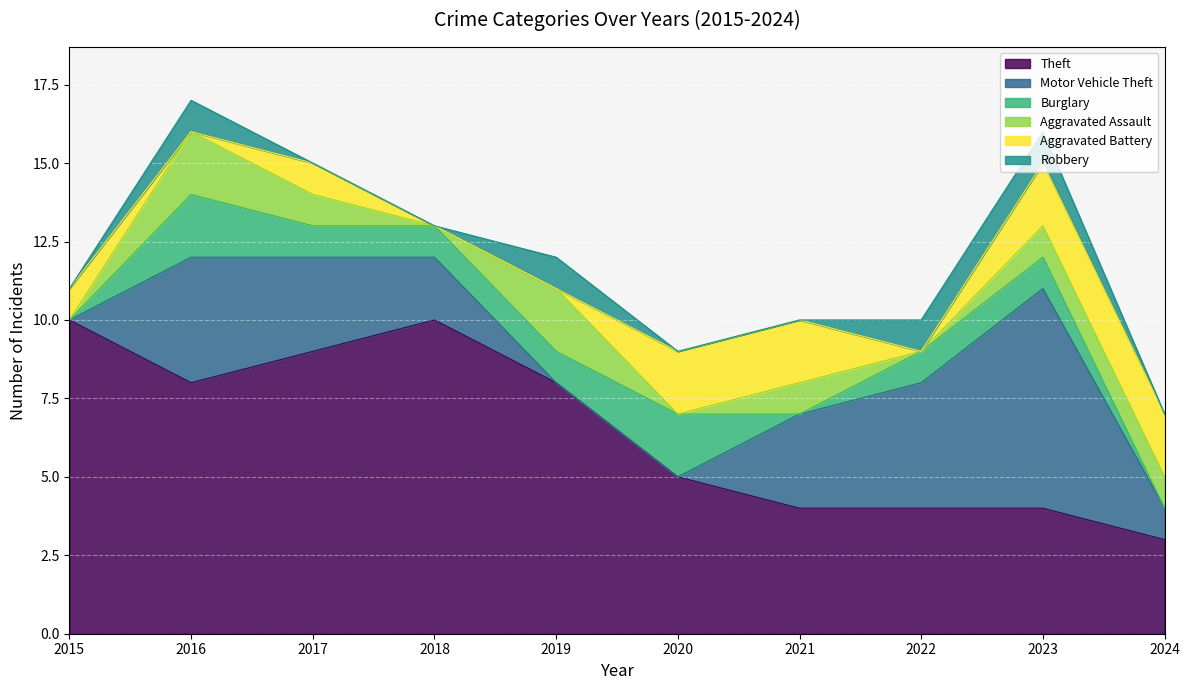

At which label does Aggravated Battery first exceed 1?

2020